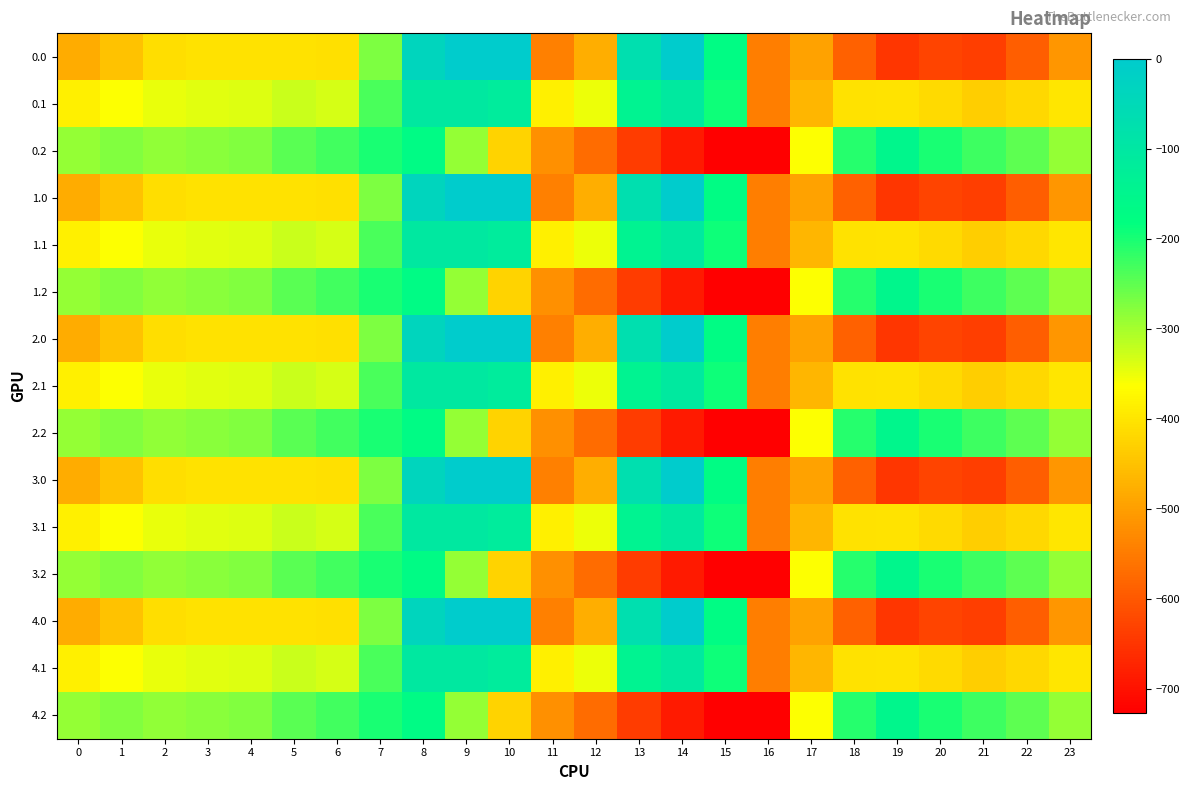

What is the difference between the highest and lowest values at 4?

130.5